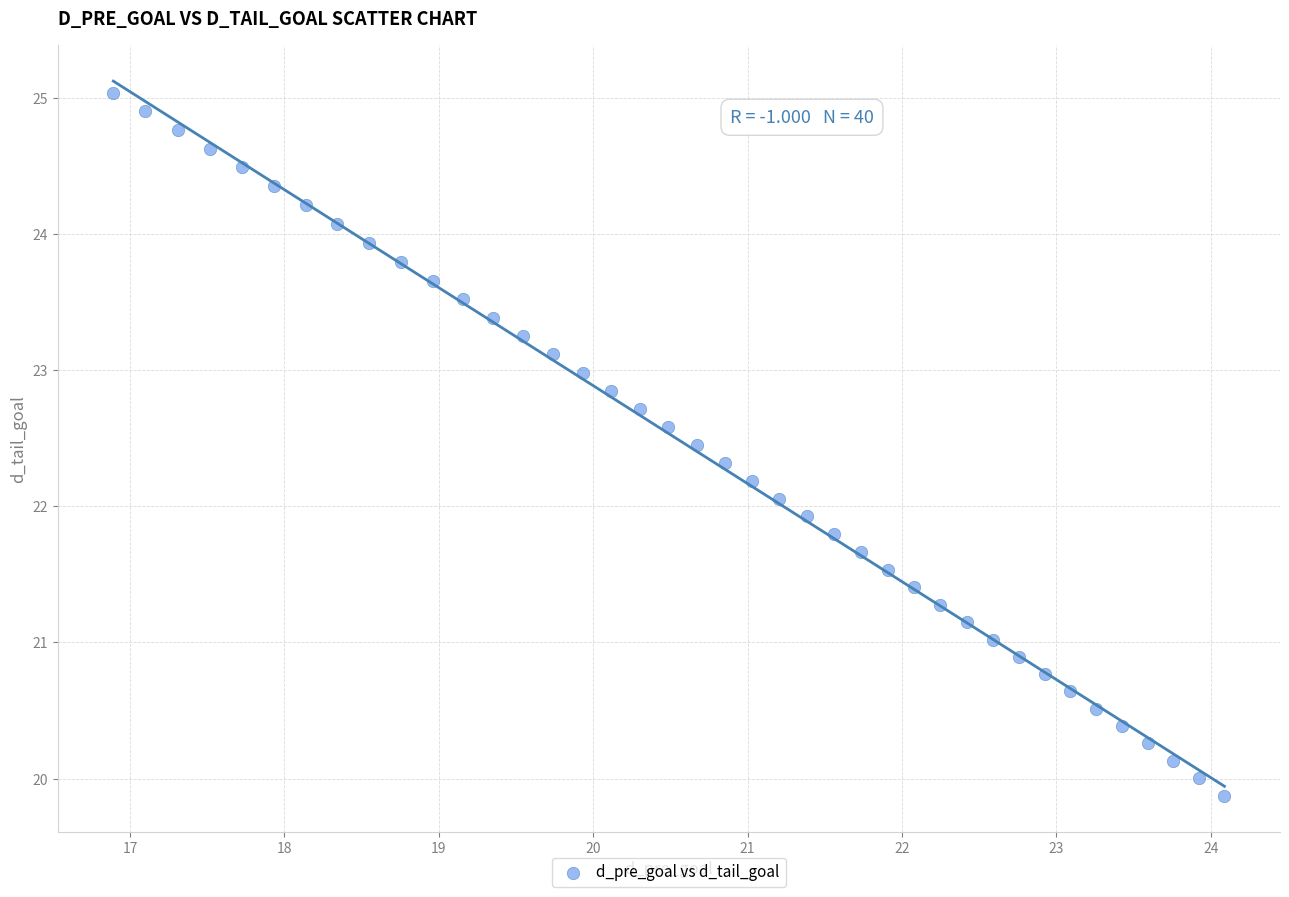

What is the range of Y values (max minus min)?

5.2